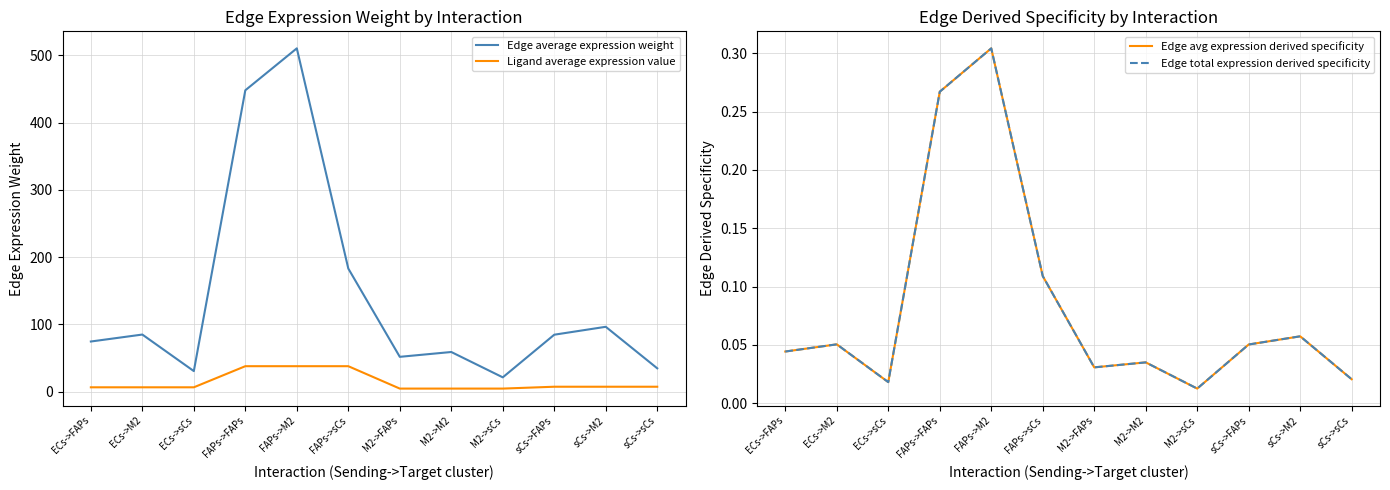

Does the chart display data point markers on the line(s)?

No